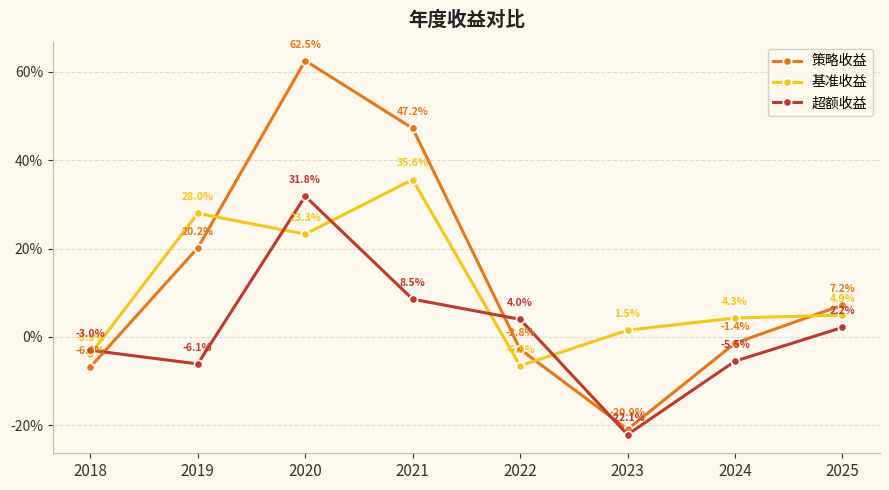

Reading left to right, extract all data points from this chart.

策略收益: -0.1	0.2	0.6	0.5	-0.0	-0.2	-0.0	0.1
基准收益: -0.0	0.3	0.2	0.4	-0.1	0.0	0.0	0.0
超额收益: -0.0	-0.1	0.3	0.1	0.0	-0.2	-0.1	0.0